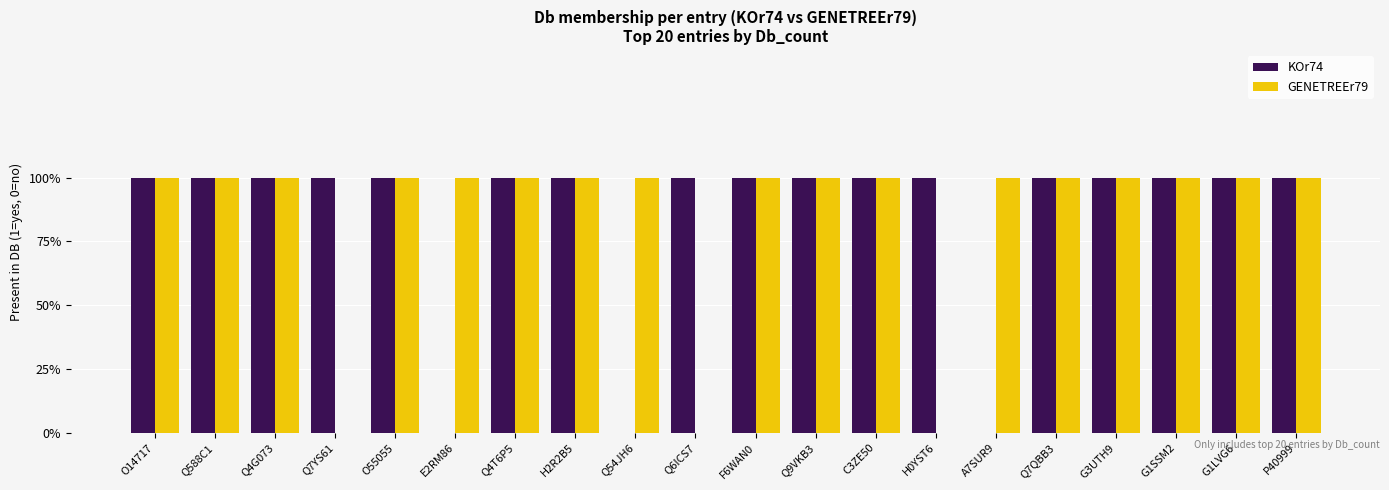

What are all the series names shown in the legend?

KOr74, GENETREEr79